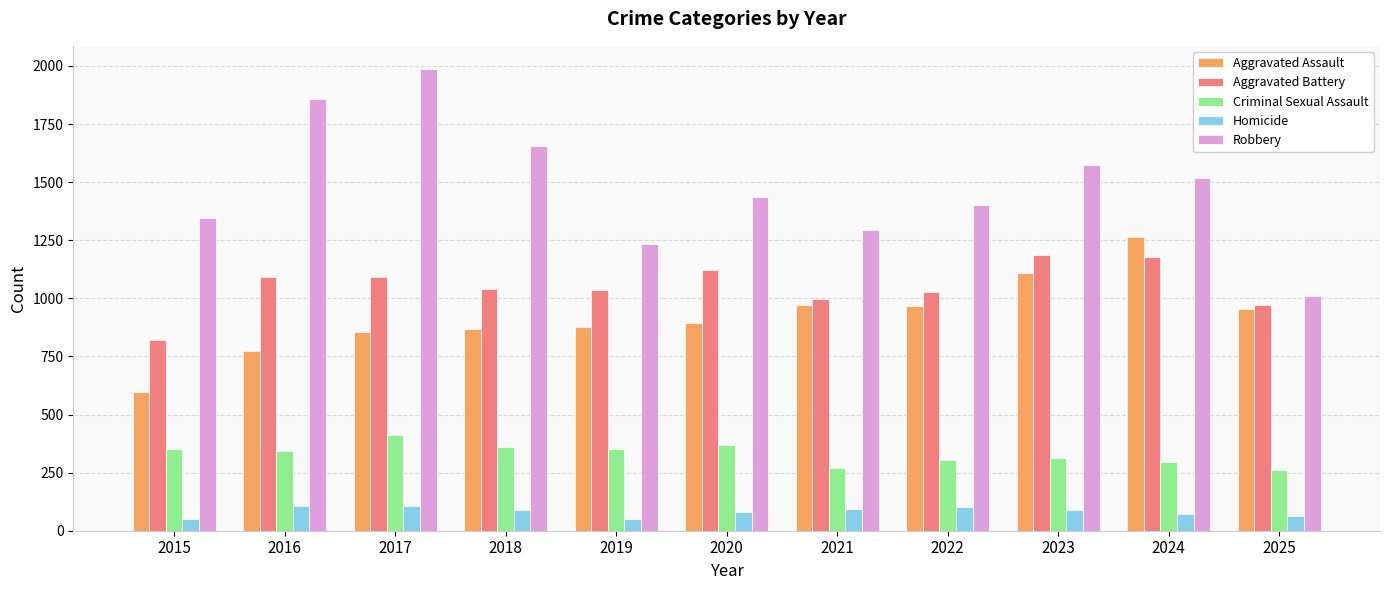

What is the difference between the highest and lowest values at 2016?

1748